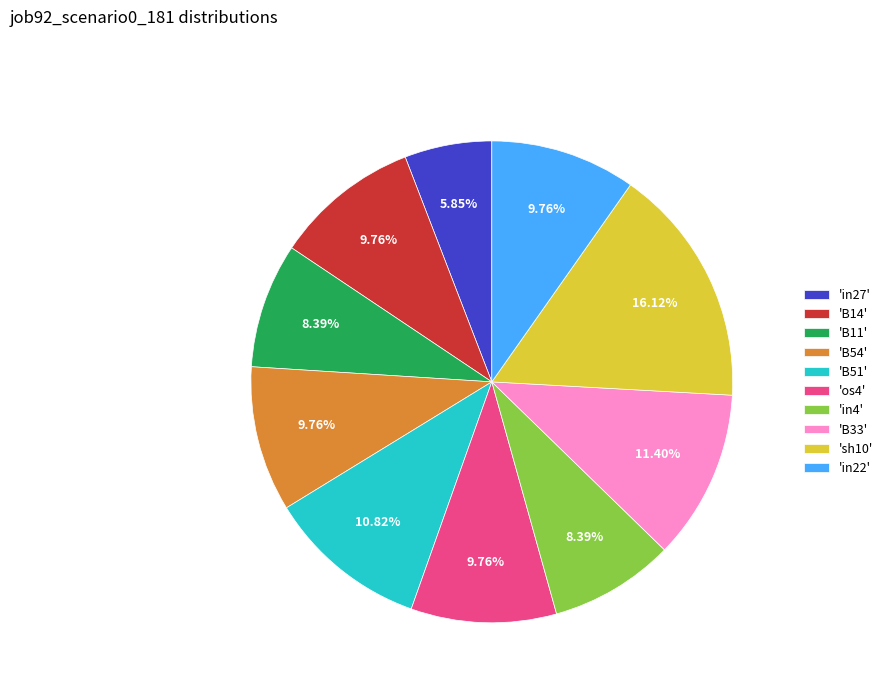

Which has a higher value, 'in27' or 'B14'?

'B14'